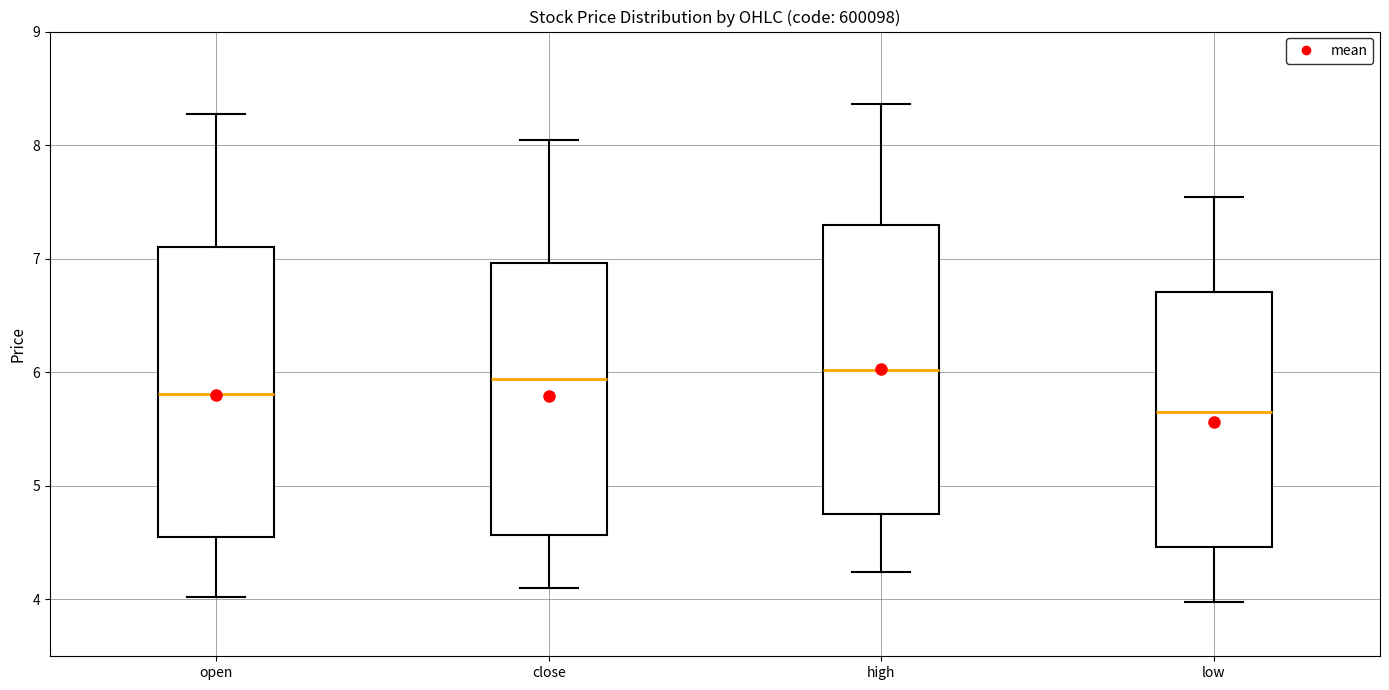

Which box has the lowest median line?

low